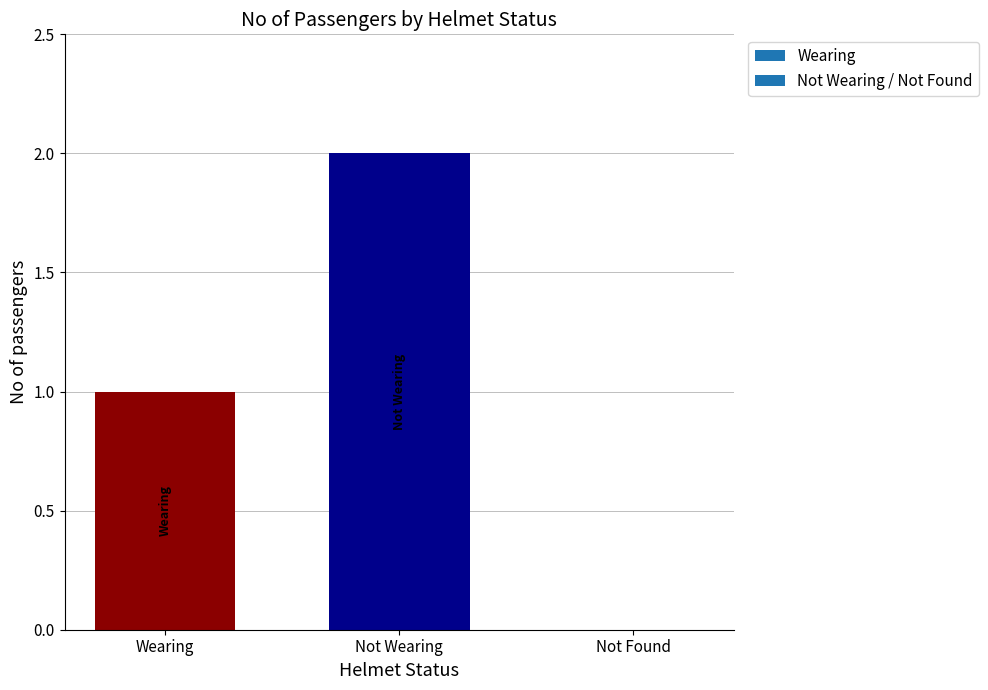

What is the sum of all values?

3